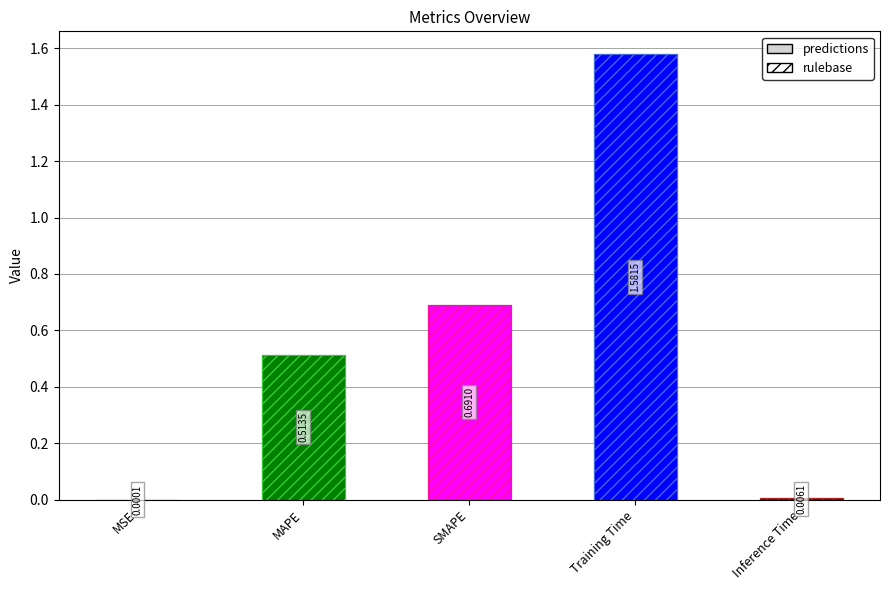

Are the bars grouped side by side (vs. stacked)?

No